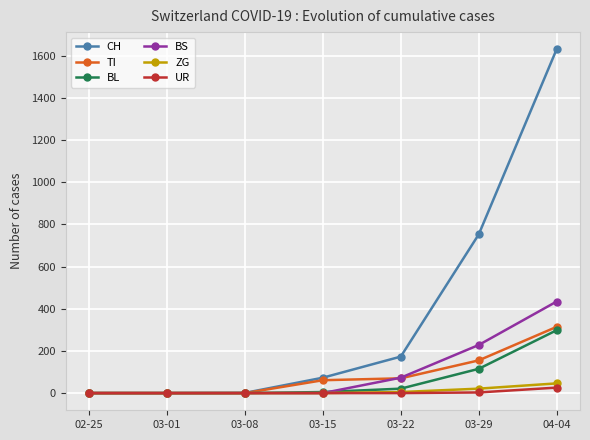

How many lines are shown in the chart?

6